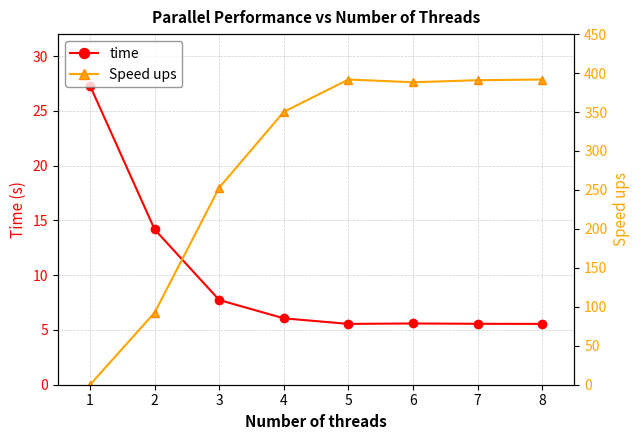

What is the sum of all time values?

77.5